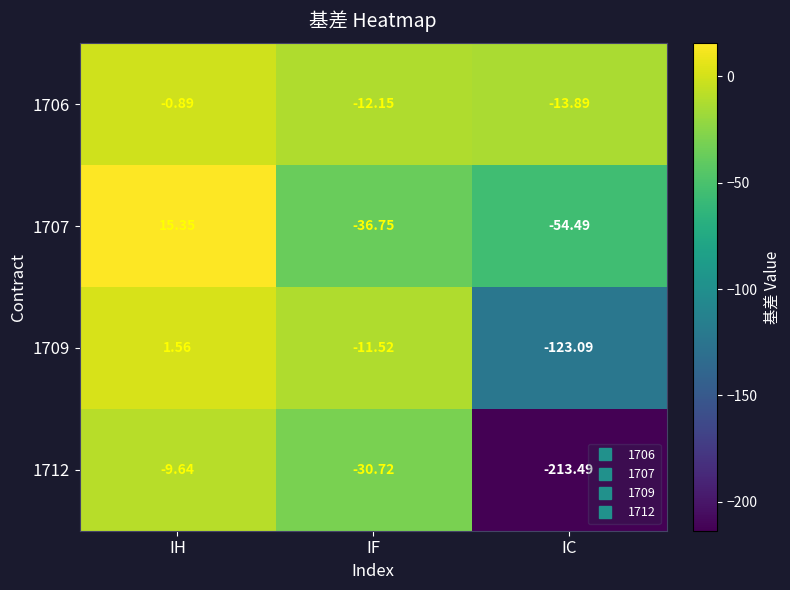

Which series has the widest spread of values?

1712